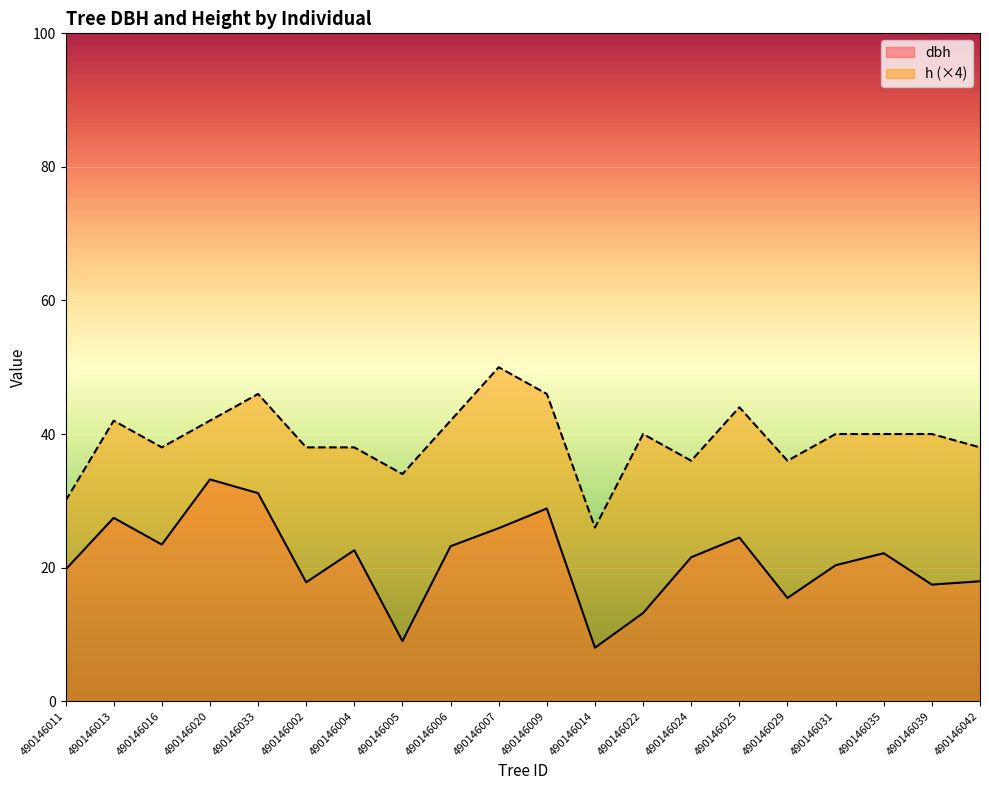

Does the chart display data point markers on the line(s)?

No